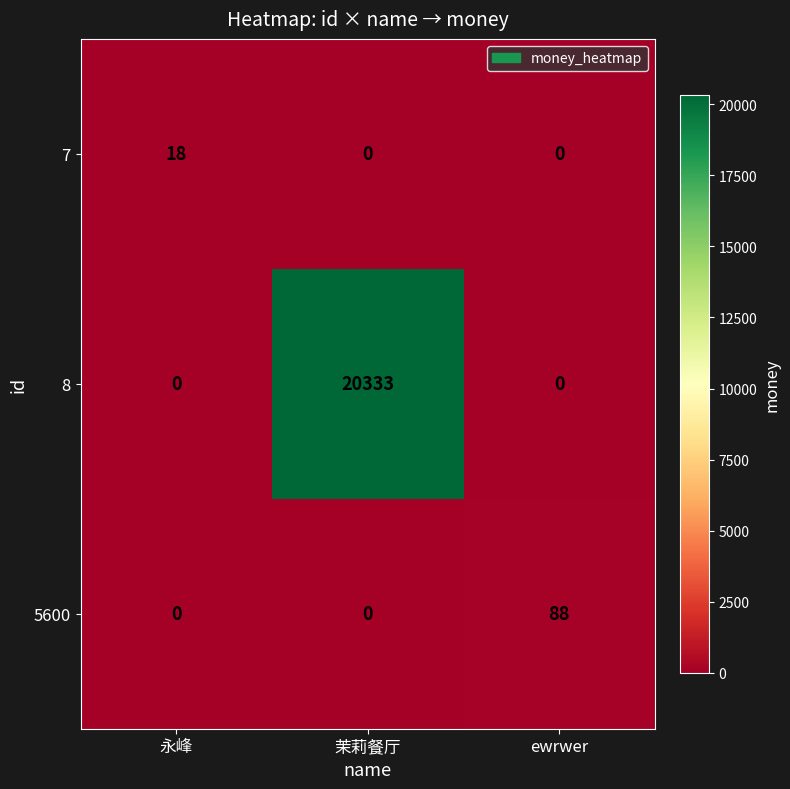

What is the total value across all series at 茉莉餐厅?

20333